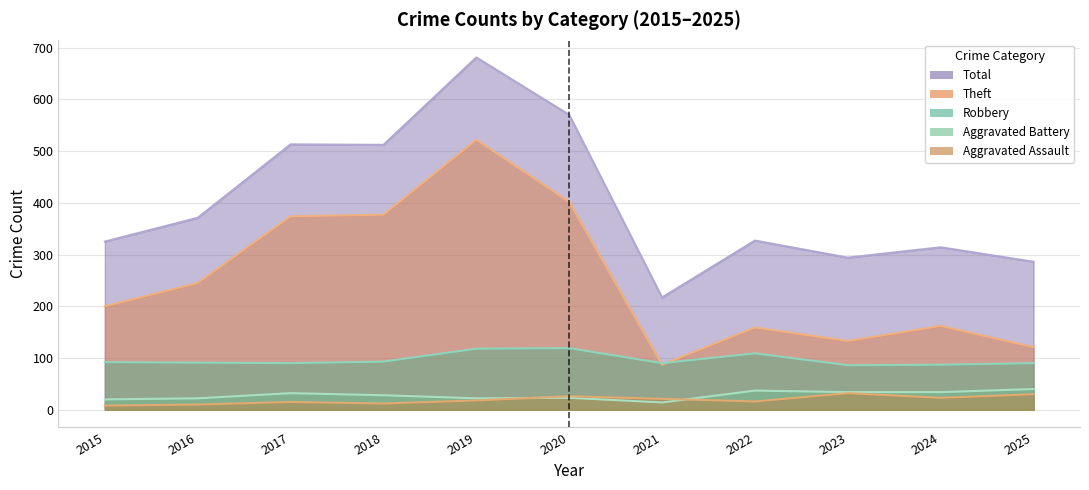

How many data points does each series have?

11